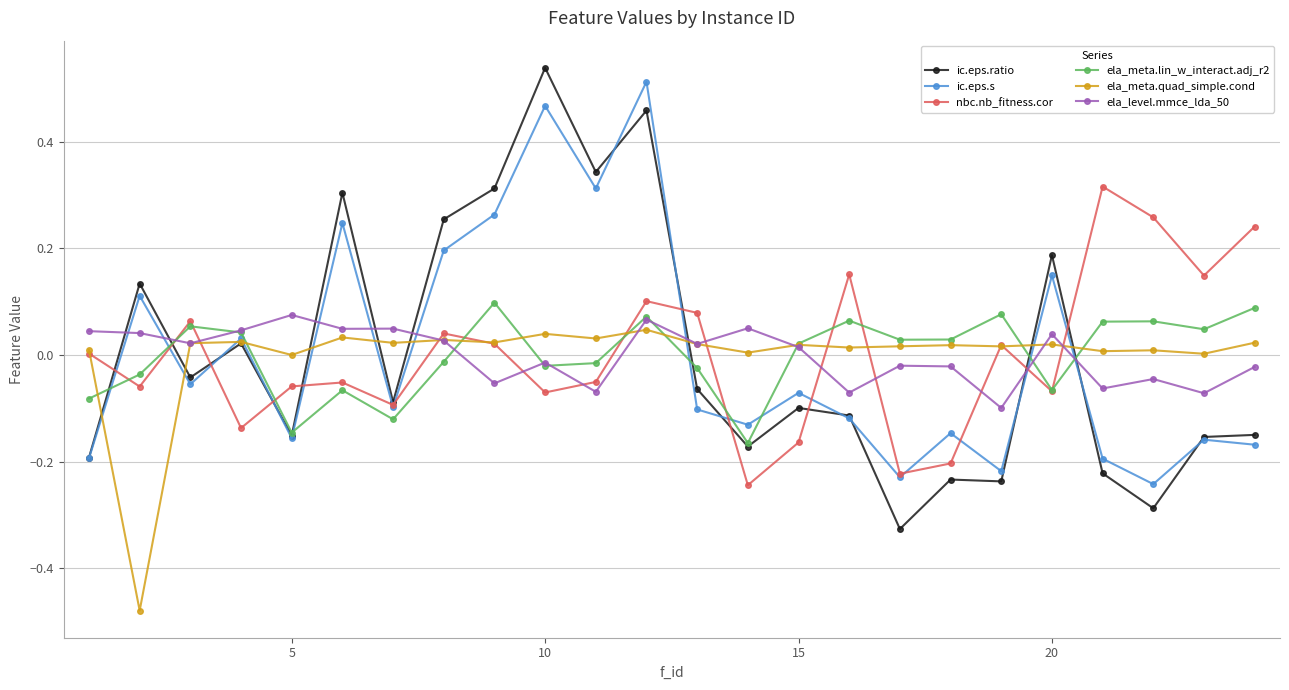

What are all the series names shown in the legend?

ic.eps.ratio, ic.eps.s, nbc.nb_fitness.cor, ela_meta.lin_w_interact.adj_r2, ela_meta.quad_simple.cond, ela_level.mmce_lda_50